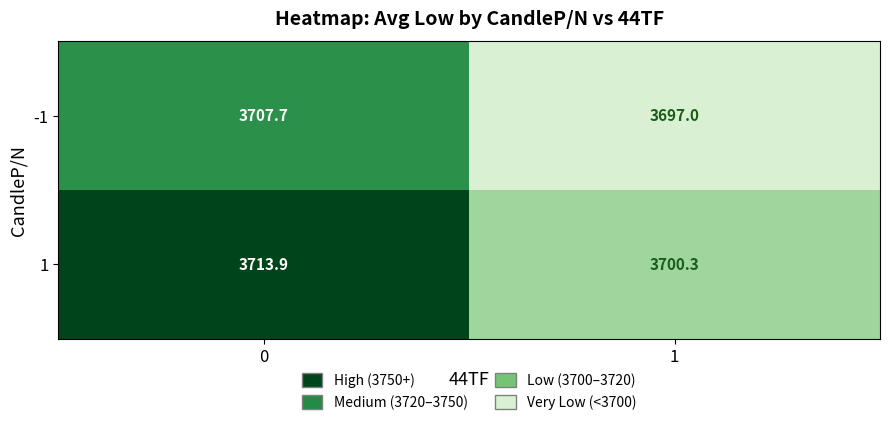

What is the spread (max minus min) of values at 0?

6.2